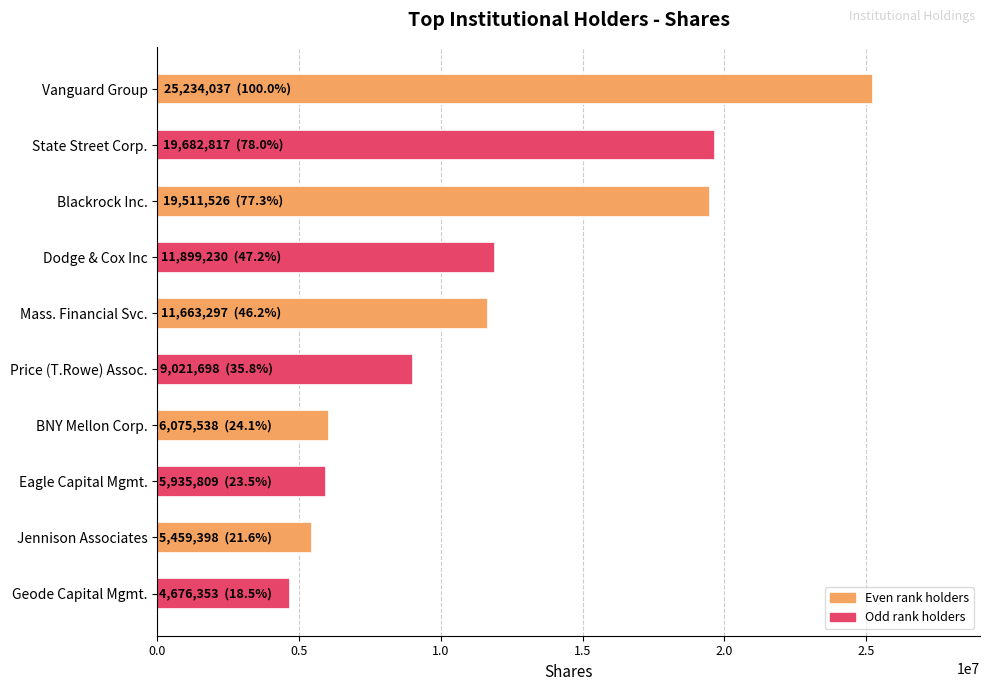

What is the label of the 9th bar from the top?

Jennison Associates